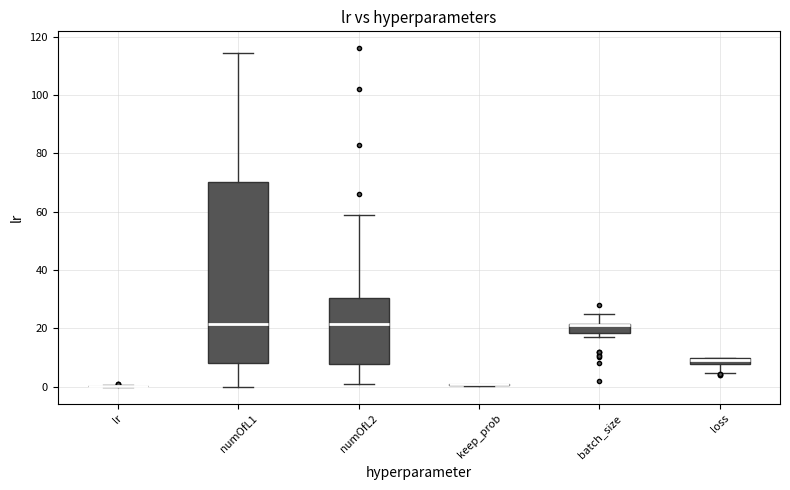

Comparing the boxes themselves (not the whiskers), which one is the tallest?

numOfL1